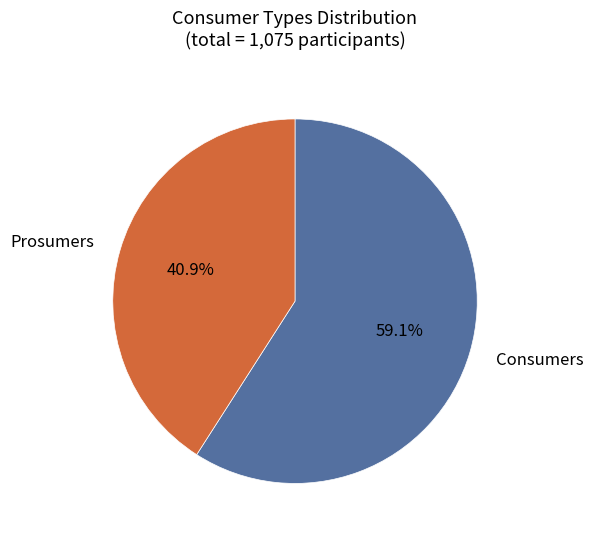

Between Prosumers and Consumers, which is larger?

Consumers